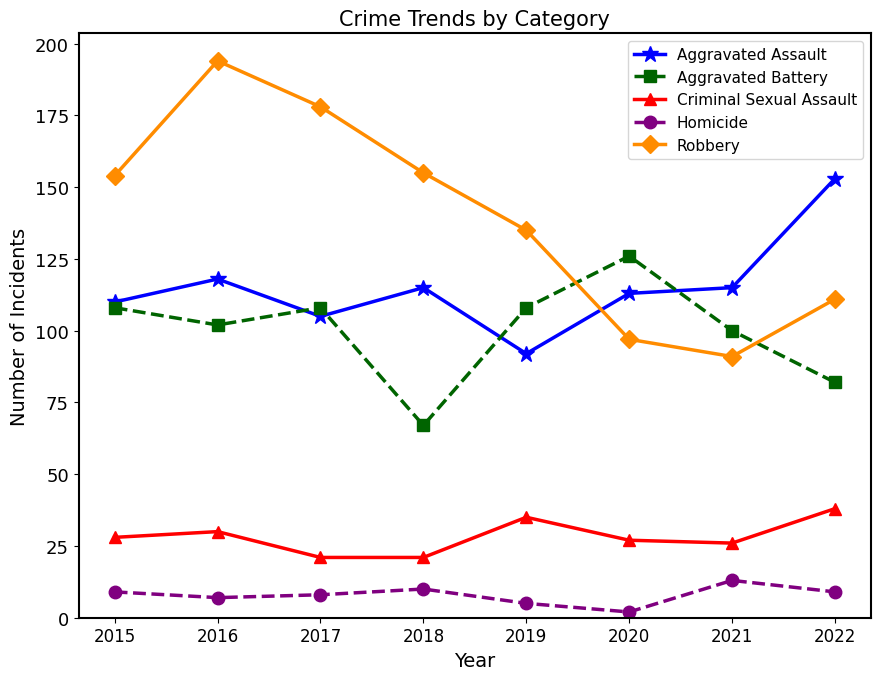

Does the chart display data point markers on the line(s)?

Yes